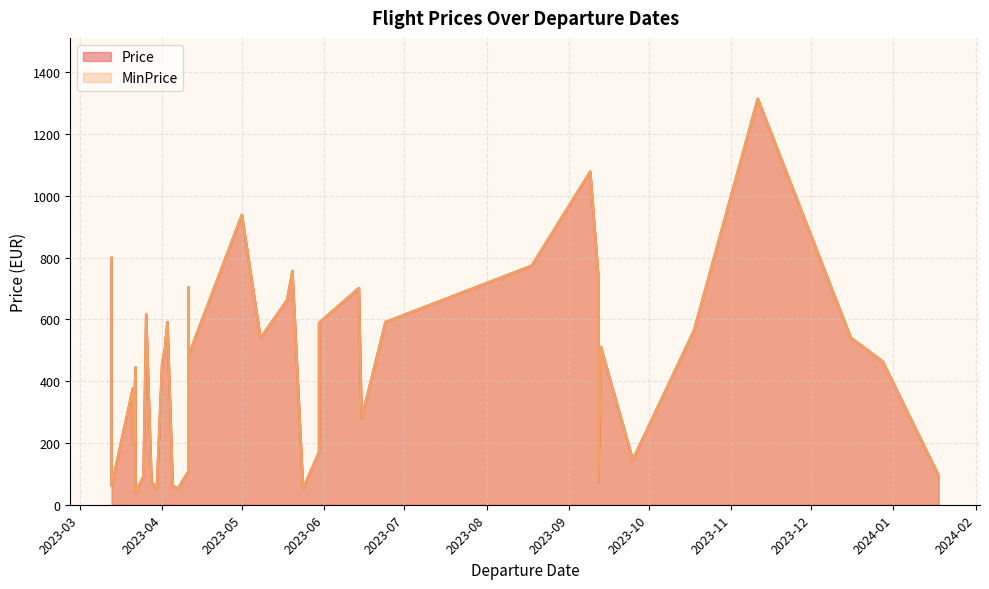

Where is the first local minimum for Price?

2023-03-13